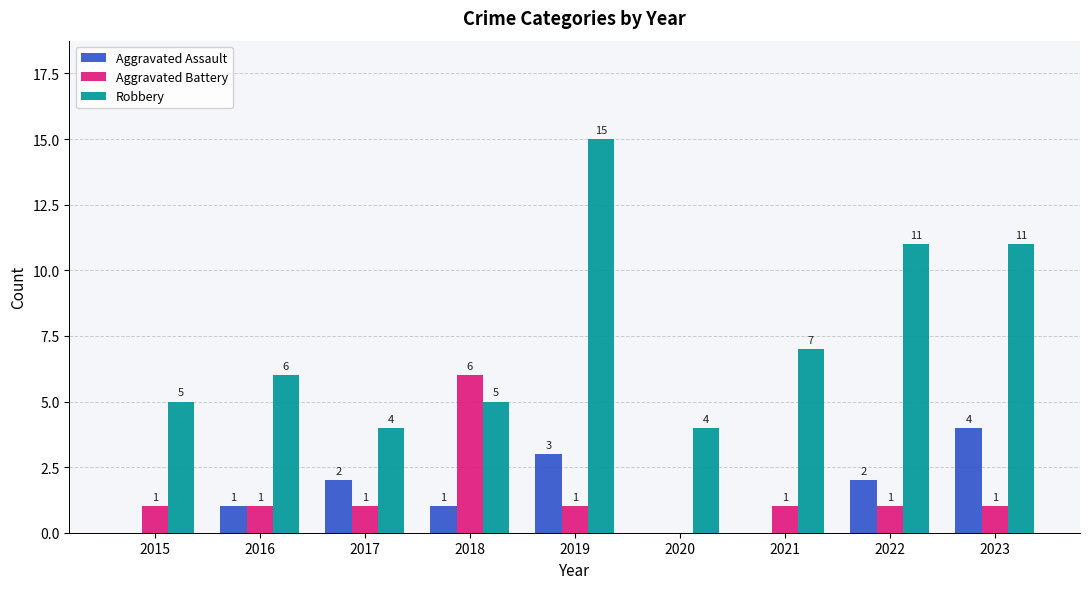

Which series changed the most between 2020 and 2022?

Robbery